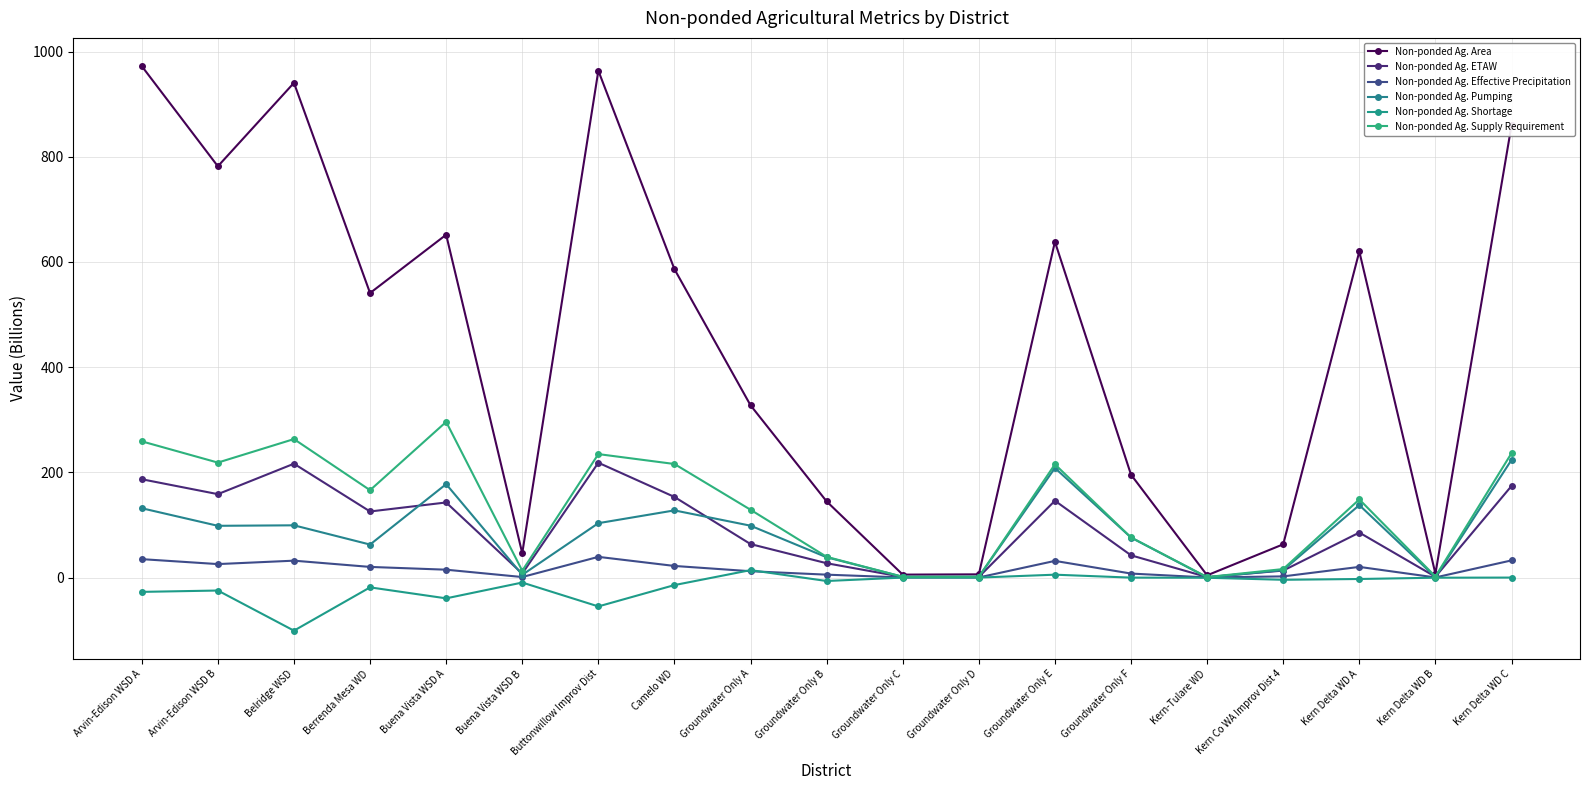

What is the sum of all Non-ponded Ag. Pumping values?

1608.1